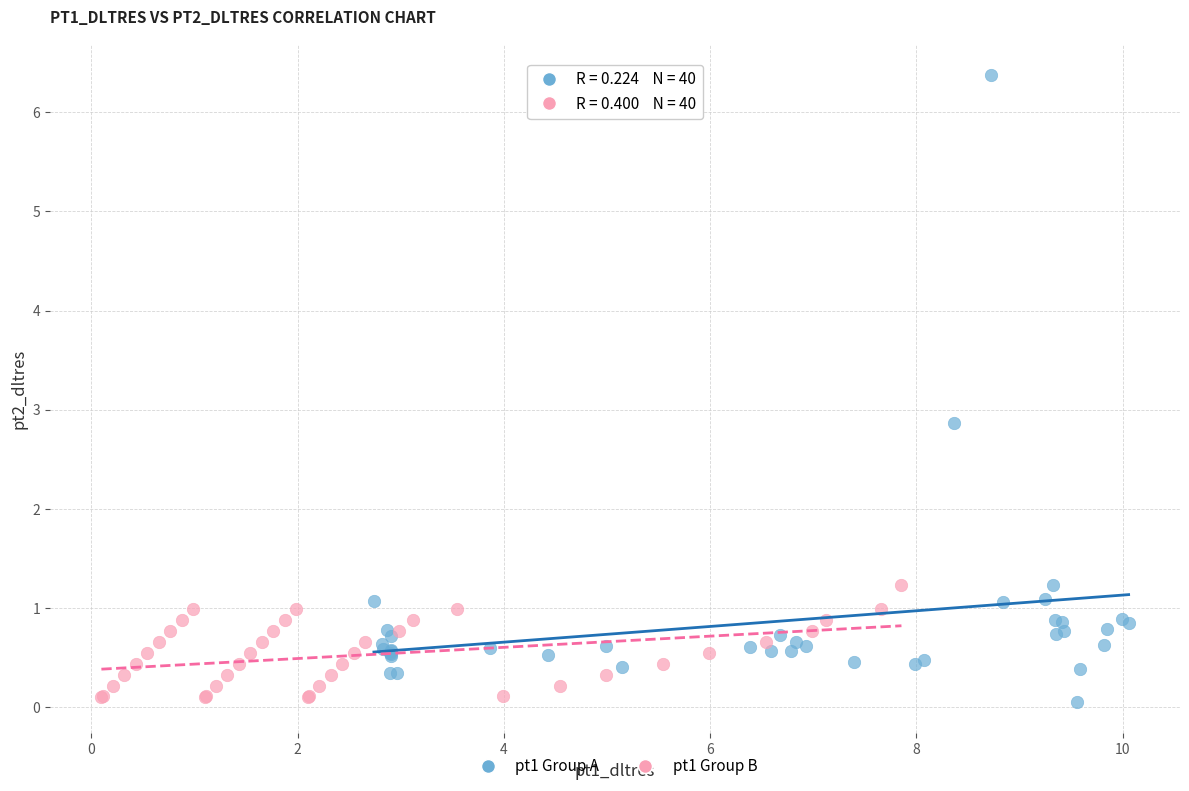

Which series contains the highest Y value?

pt1 Group A